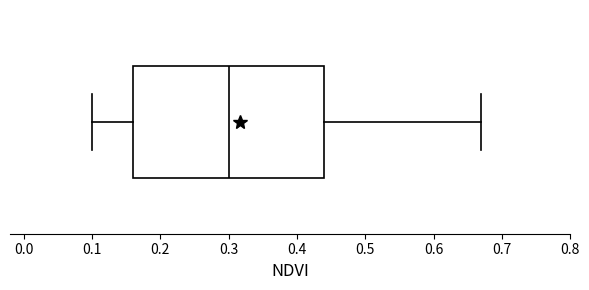

Where is the right edge of the box on the x-axis? The values are not printed on the chart, so give them approximately, as read against the axis.

0.44